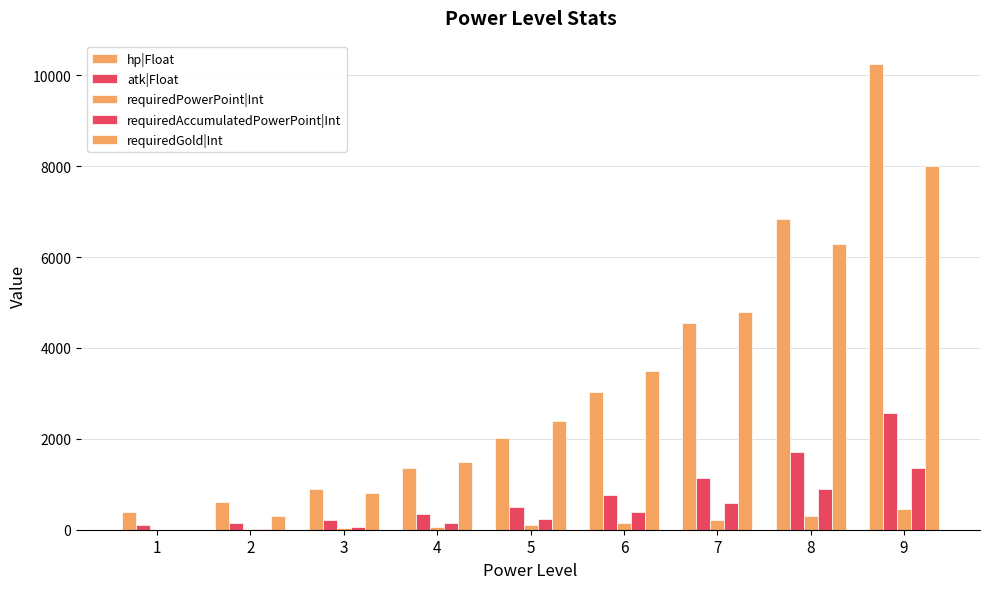

Is the value of hp|Float at 1 greater than the value of requiredAccumulatedPowerPoint|Int at 7?

No